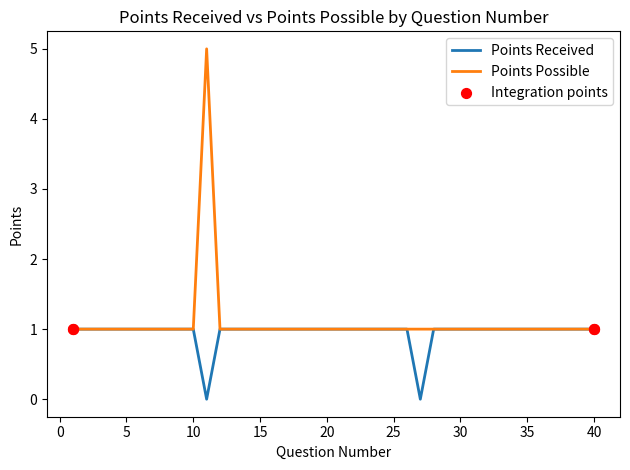

Which series has the largest total across all categories?

Points Possible